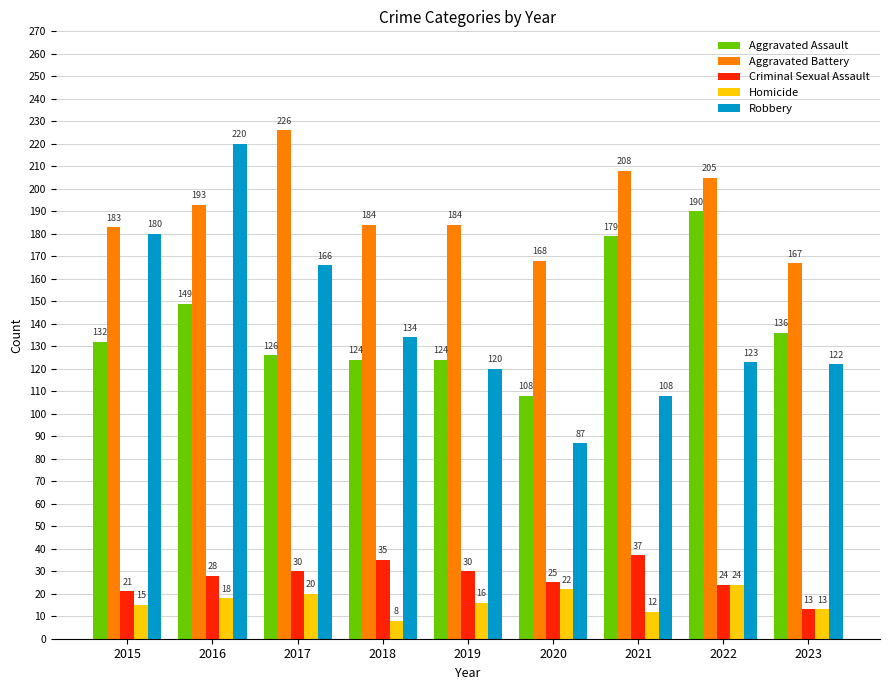

The value of Homicide at 2019 is 27. True or false?

False